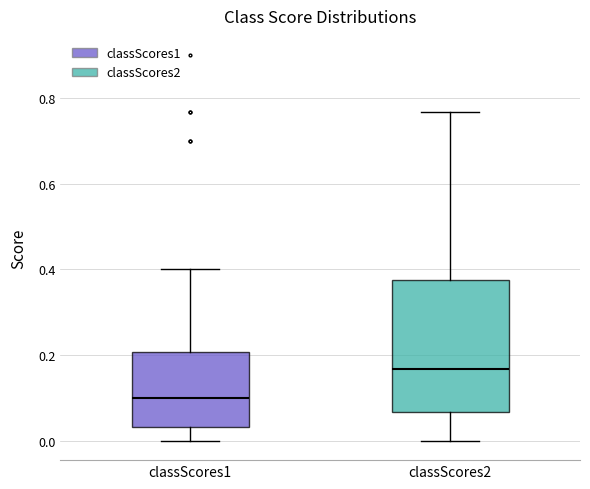

Which box's median line is the lowest?

classScores1